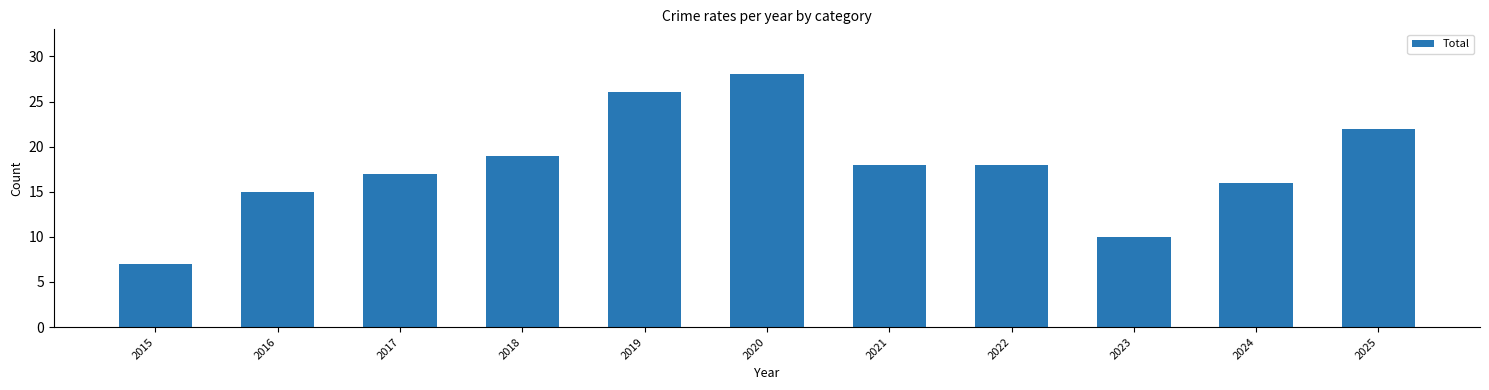

What is the difference between the maximum and minimum values?

21